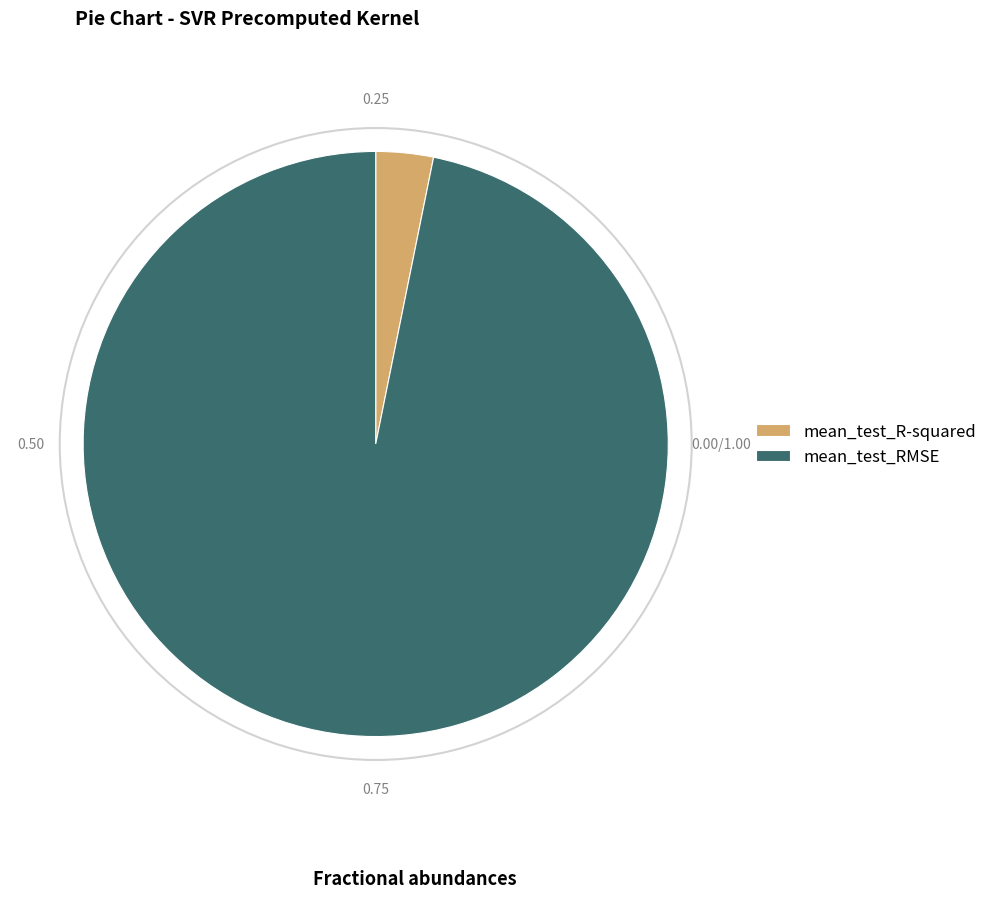

Do mean_test_R-squared and mean_test_RMSE together represent more than half of the pie?

Yes